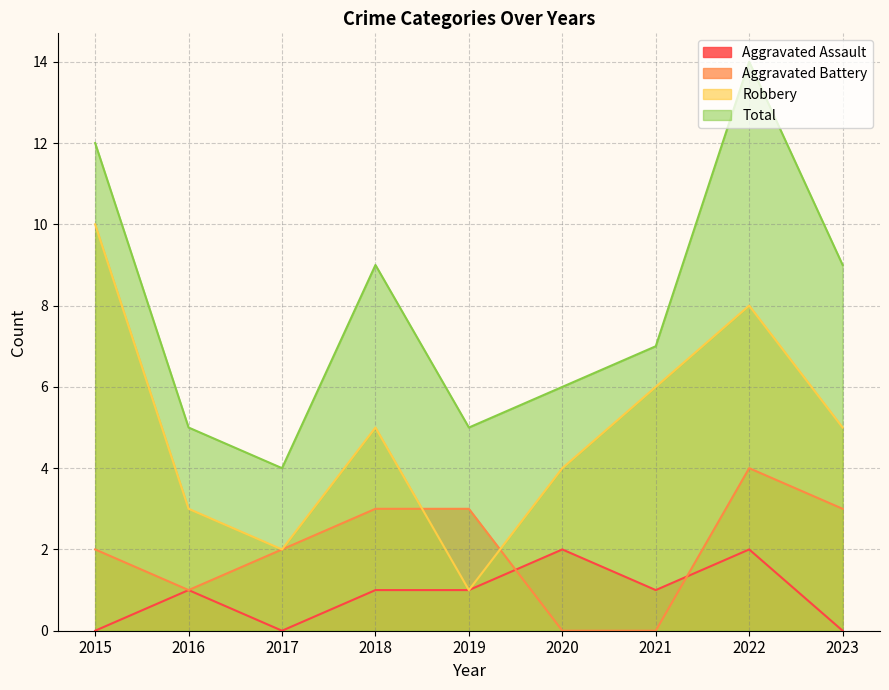

What is the difference between the highest and lowest values at 2016?

4